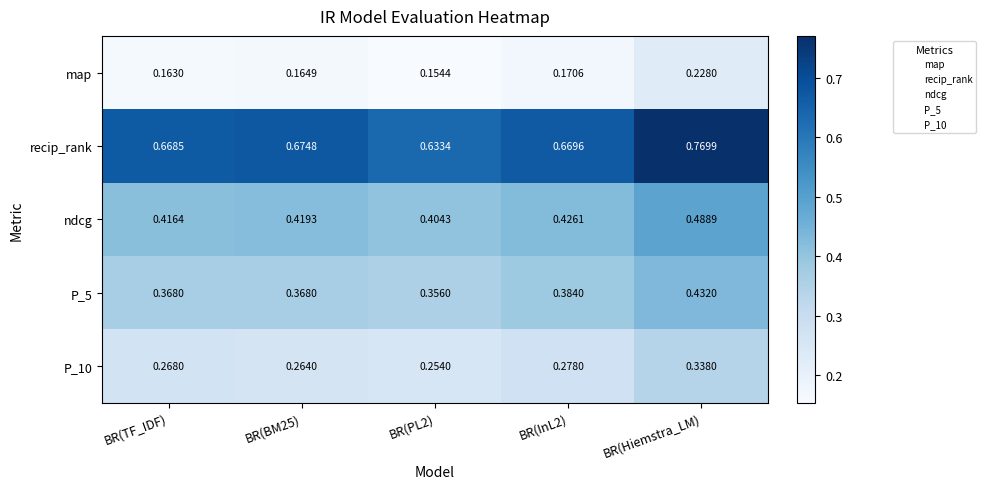

Is the value of recip_rank at BR(BM25) greater than the value of P_10 at BR(TF_IDF)?

Yes